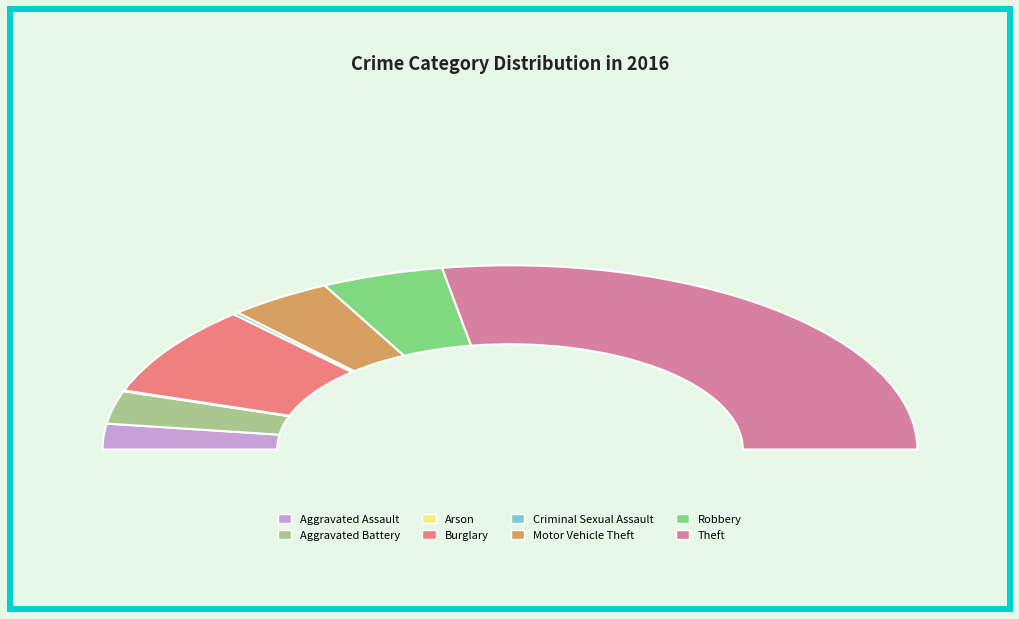

Rank the categories by value from lowest to highest.

Arson, Criminal Sexual Assault, Aggravated Assault, Aggravated Battery, Motor Vehicle Theft, Robbery, Burglary, Theft